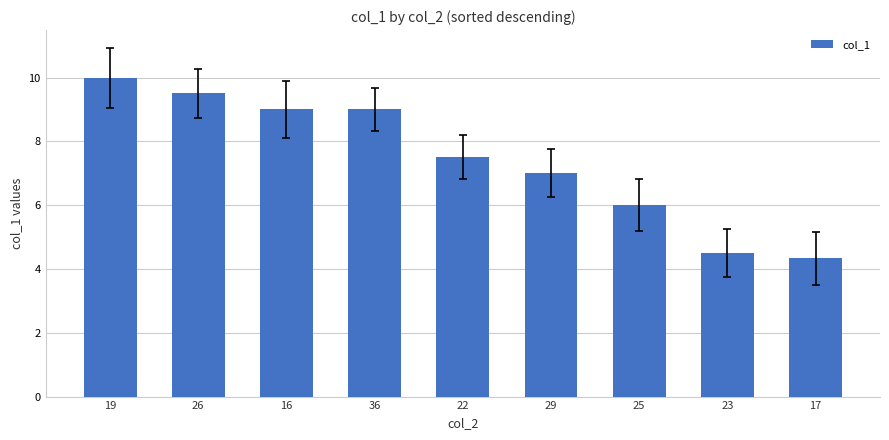

Between 19 and 25, which is larger?

19